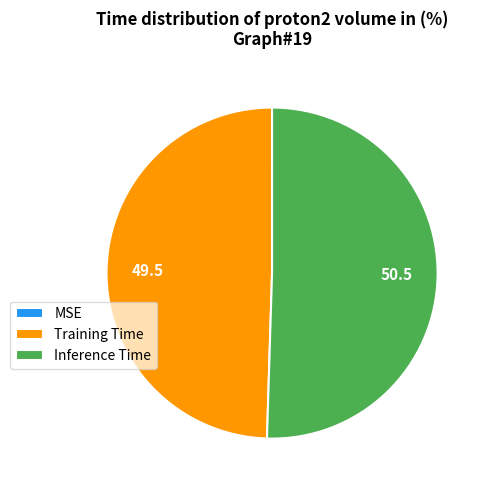

Is Inference Time the majority of the pie?

Yes